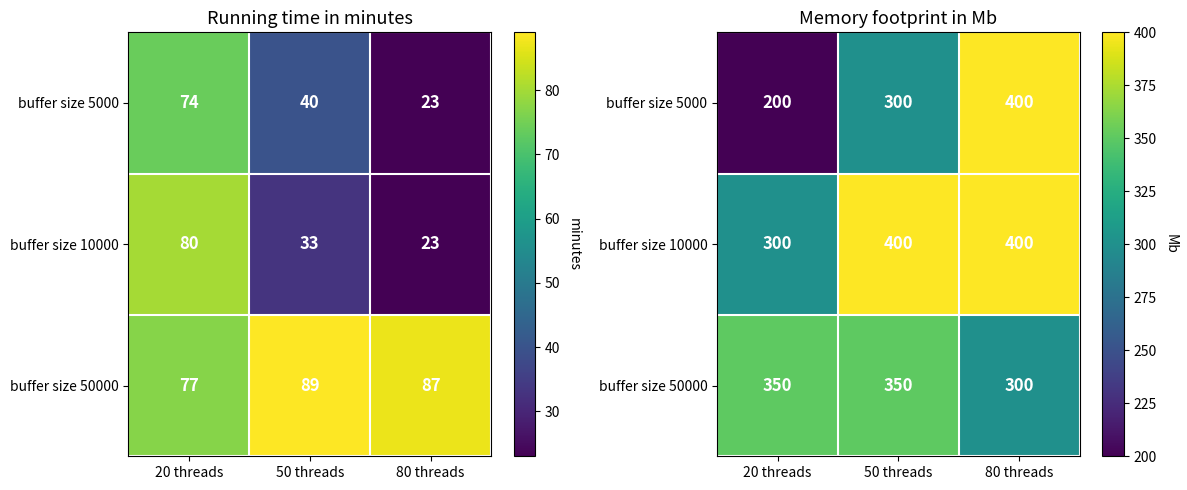

The value of buffer size 10000 at 20 threads is 300. True or false?

True